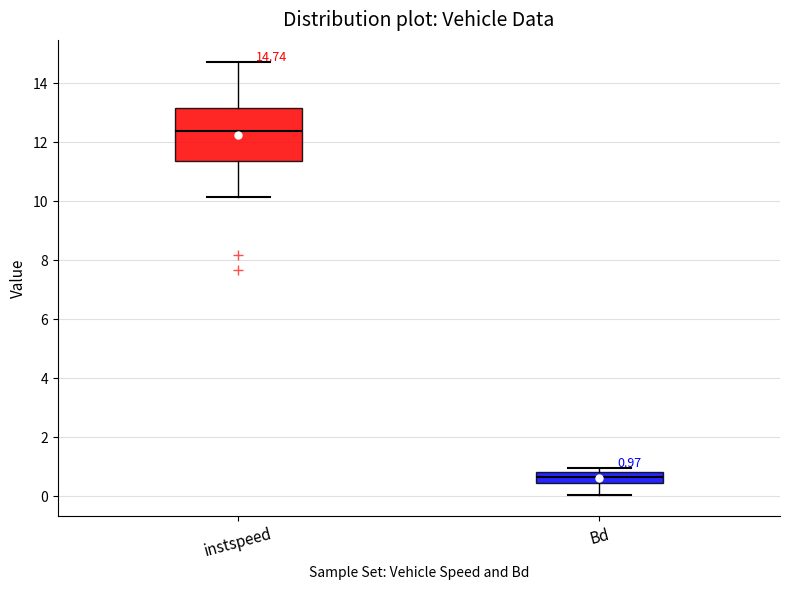

Which box is the tallest, from its lower edge to its upper edge?

instspeed